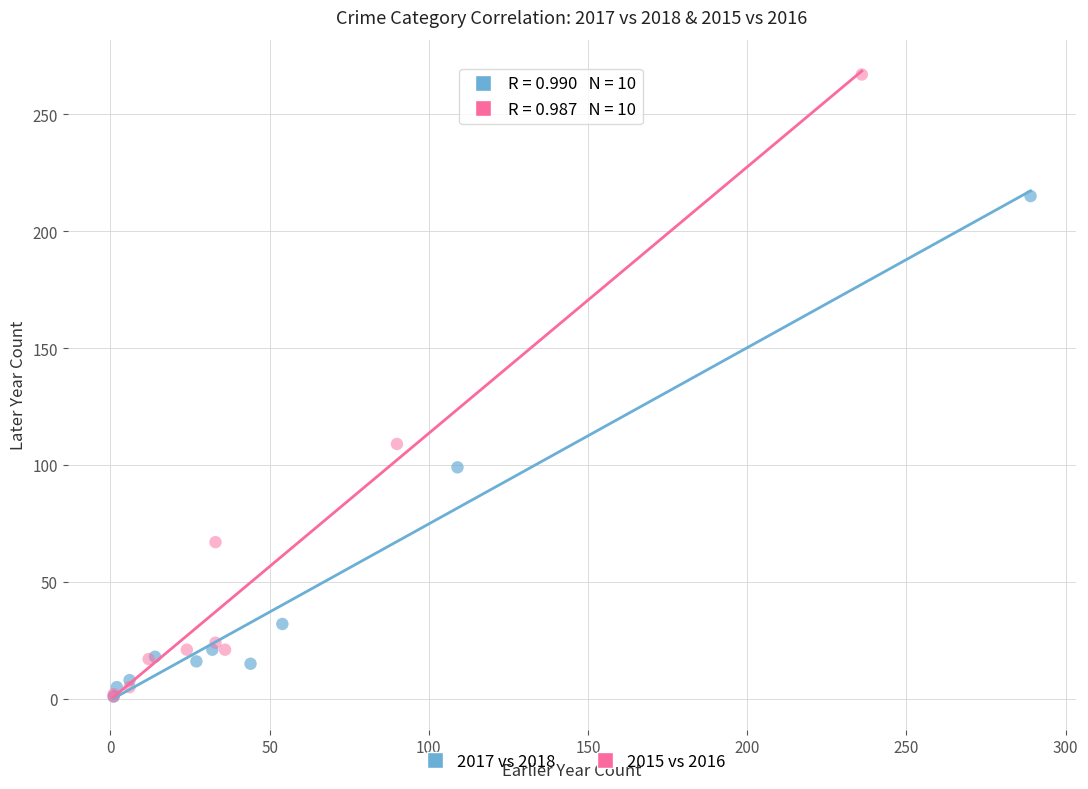

Which series has the widest spread of Y values?

2015 vs 2016